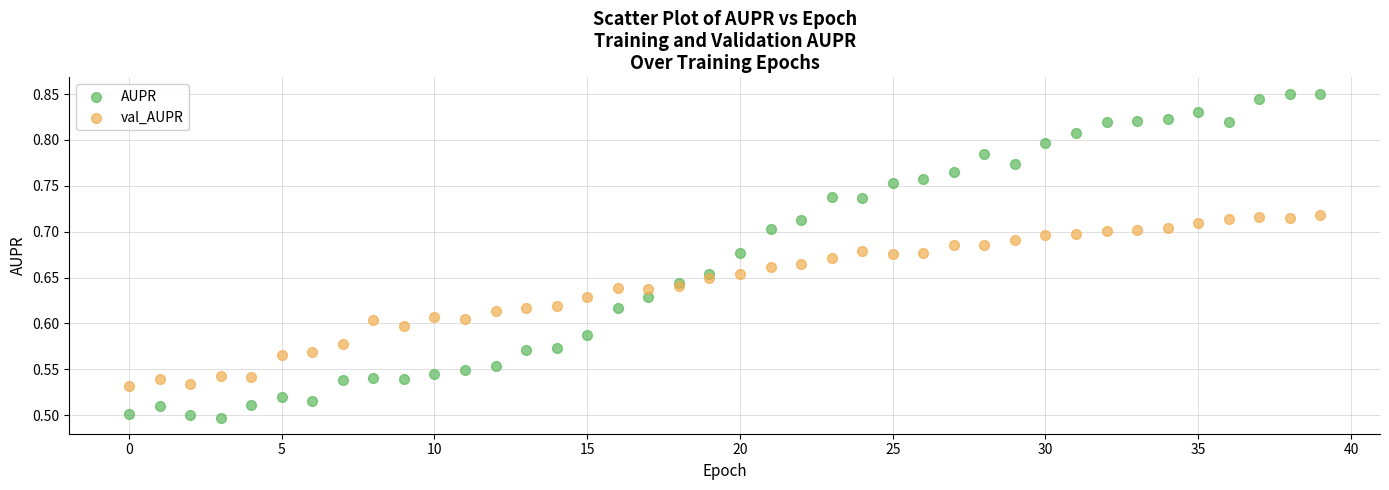

Which series reaches the maximum Y coordinate?

AUPR